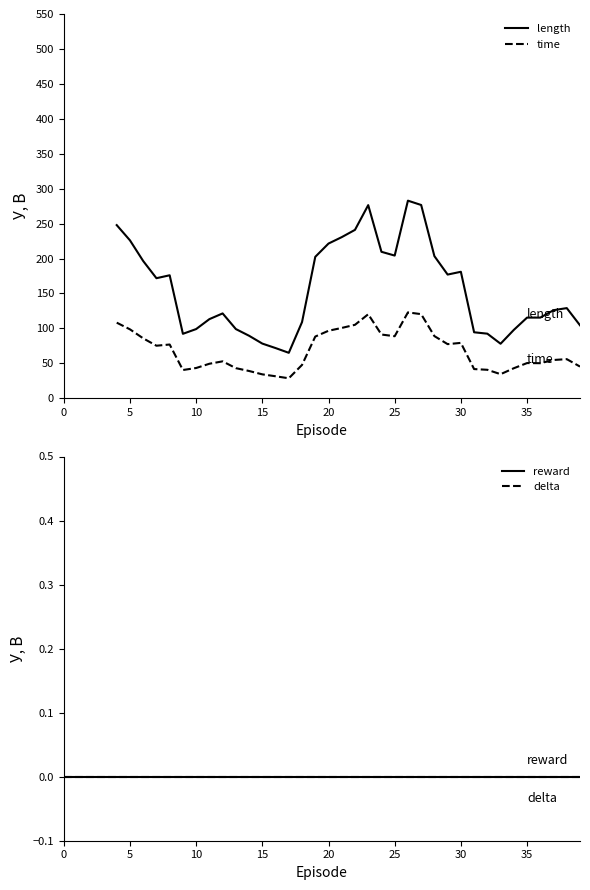

What are all the series names shown in the legend?

length, time, reward, delta